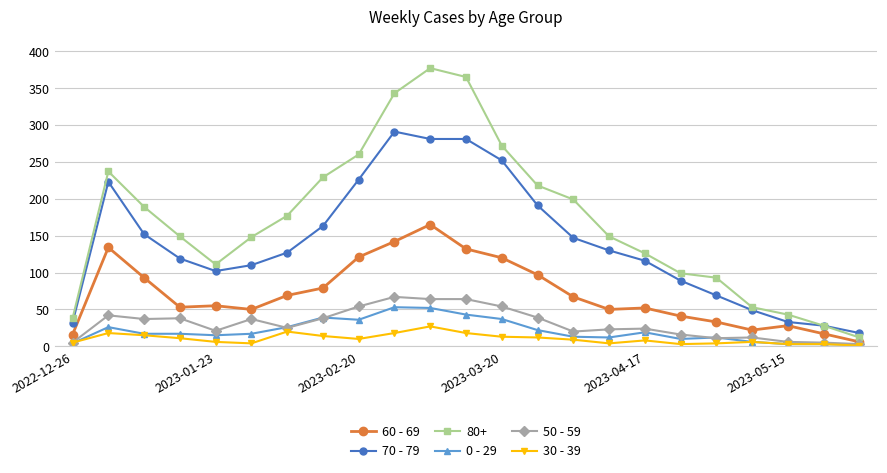

Which series has the largest total across all categories?

80+